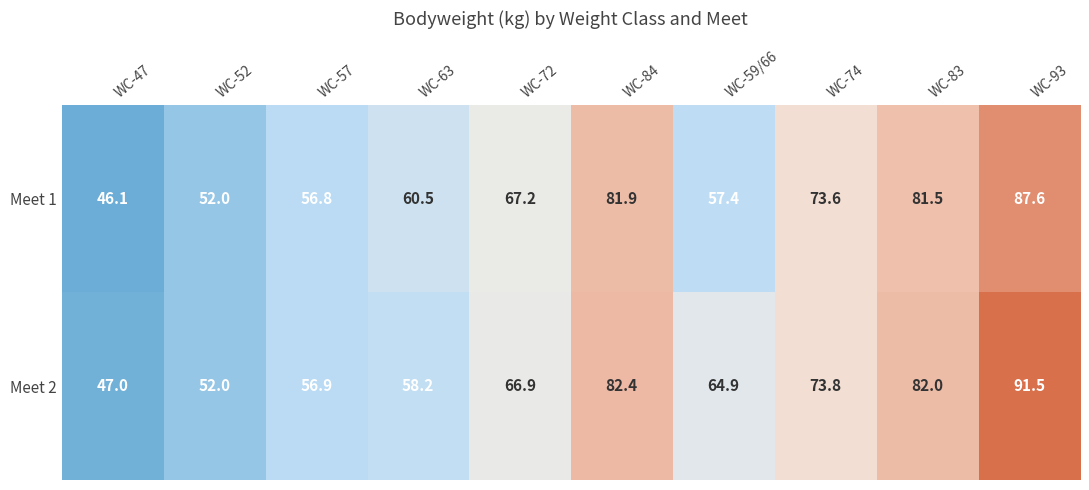

What is the smallest value displayed?

46.1